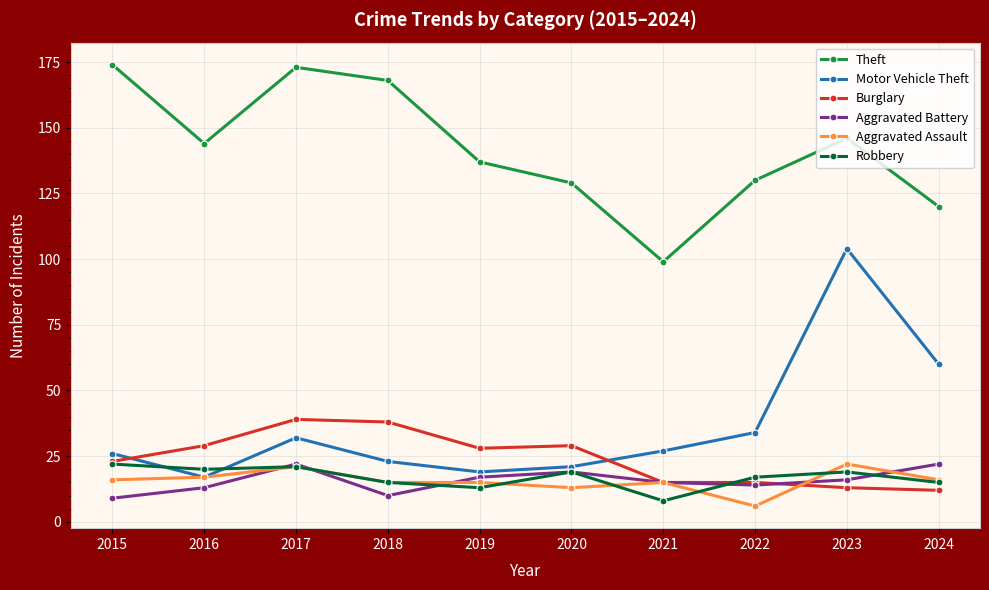

What is the value of the Theft point at the 2nd from the left?

144